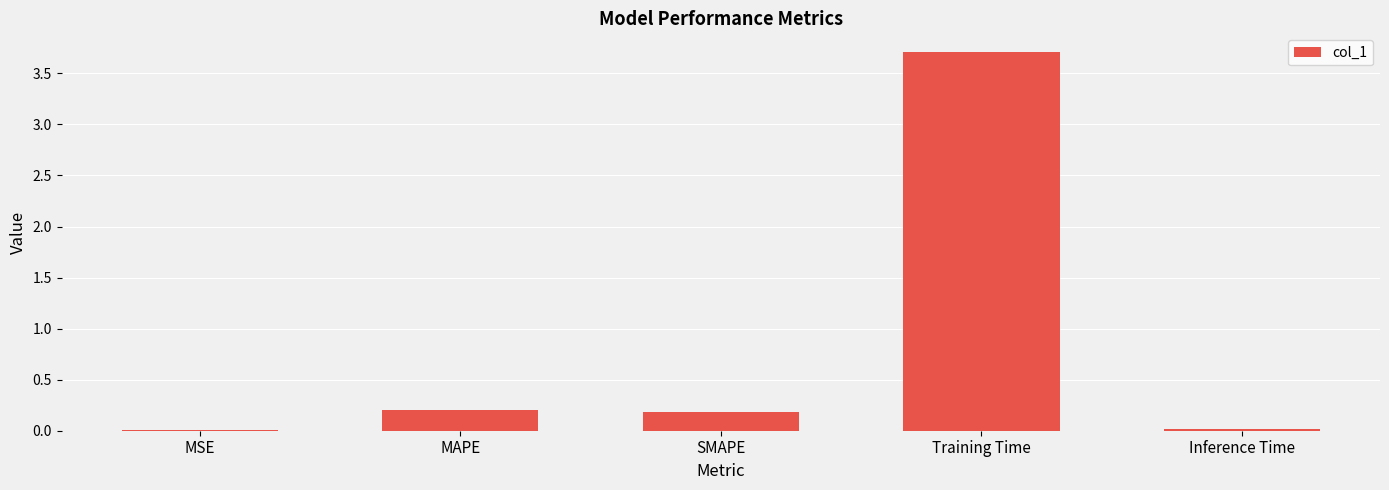

Which has a higher value, MAPE or MSE?

MAPE